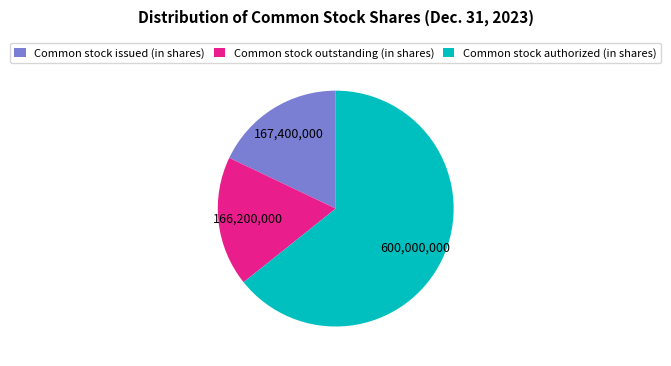

Is it true that Common stock outstanding (in shares) is 23% of the pie?

False